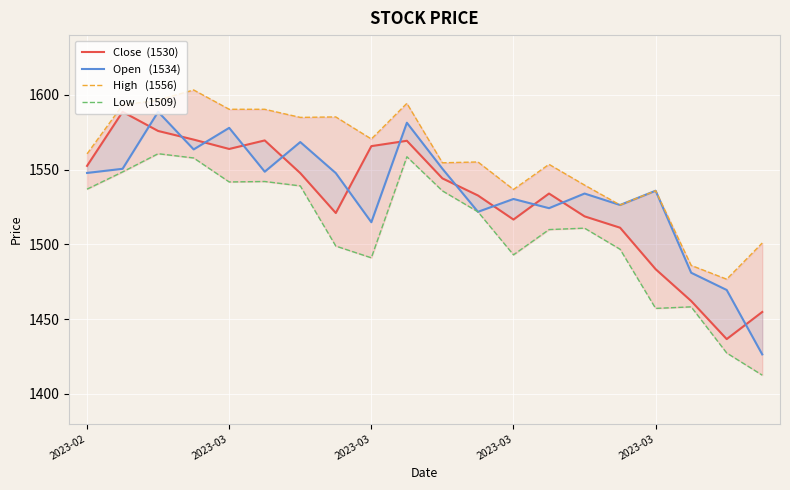

At which category does Low    (1509) reach its first local valley?

2023-03